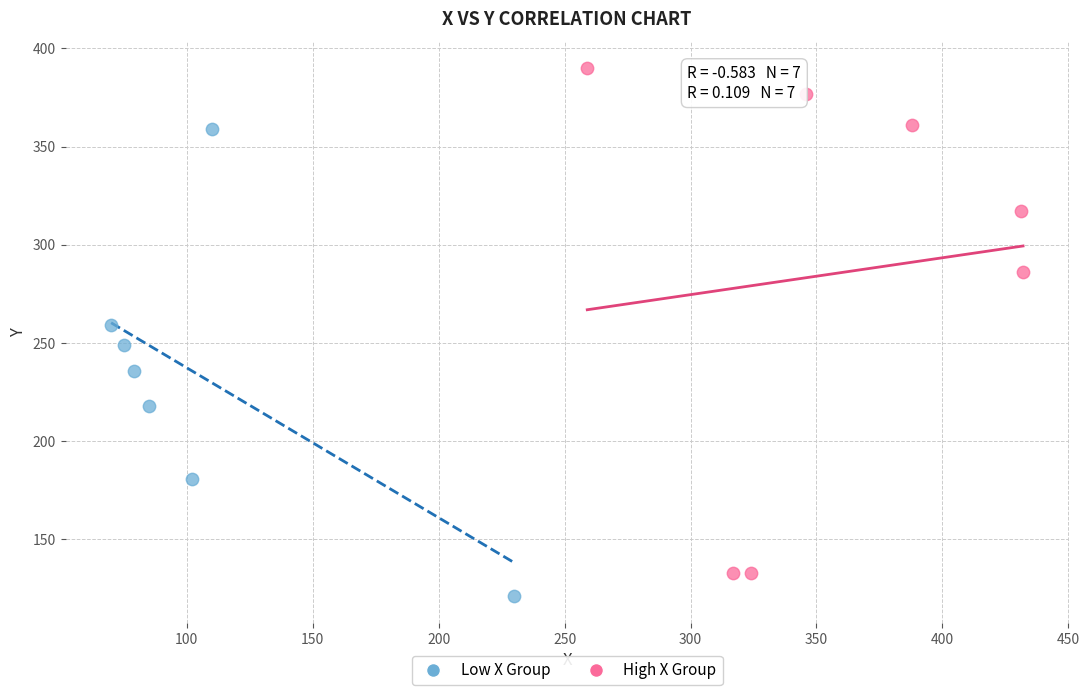

Which series contains the lowest Y value?

Low X Group